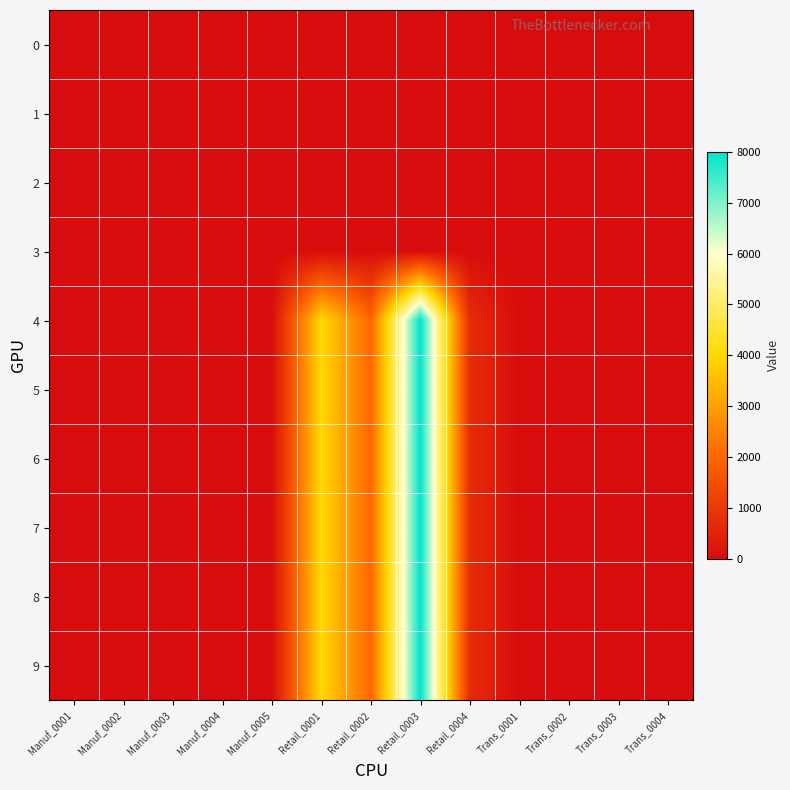

At how many categories does at least one series exceed 6752?

1